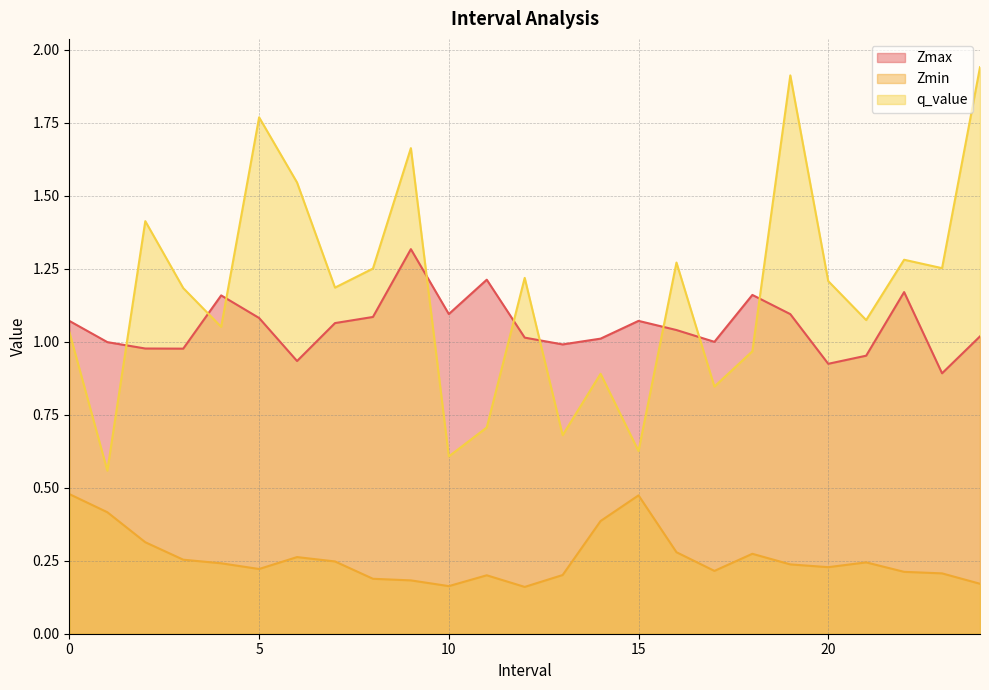

At how many categories does at least one series exceed 0?

25